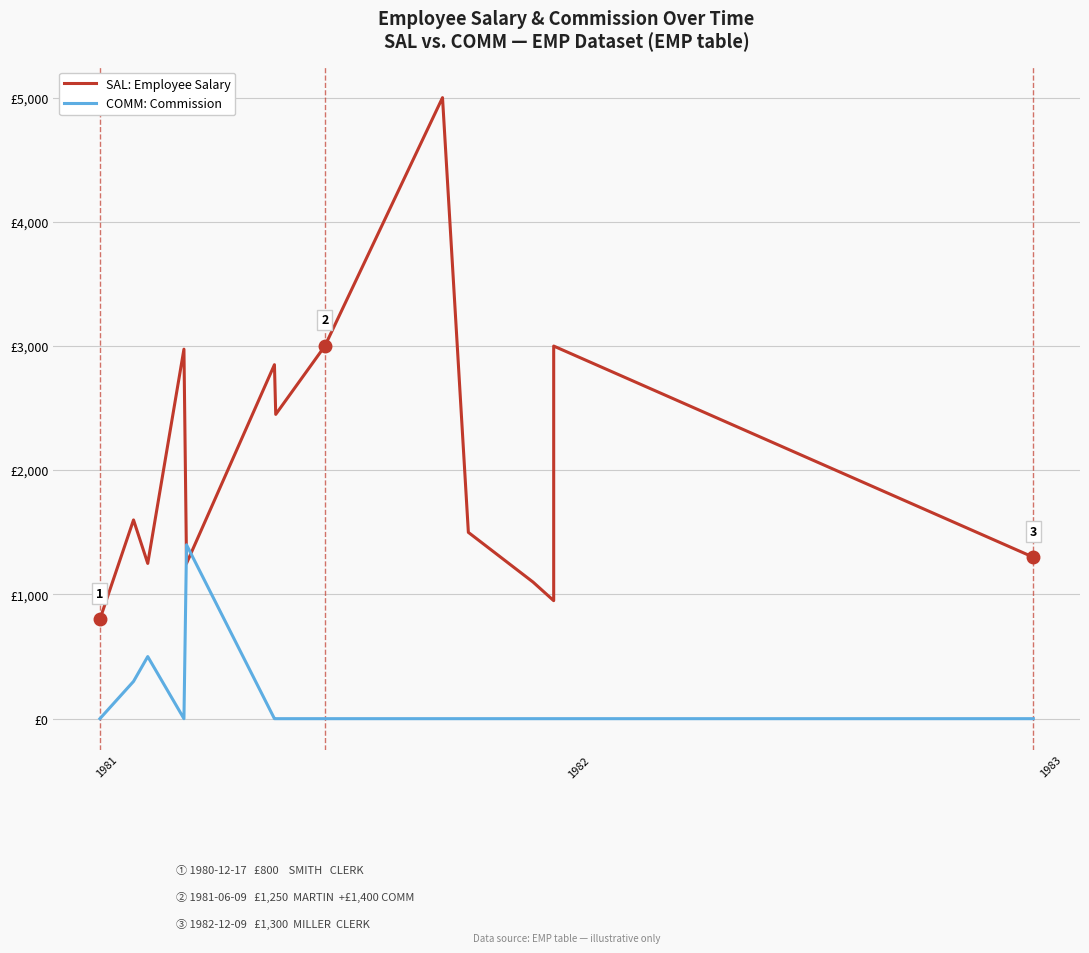

At which category does SAL: Employee Salary reach its first local peak?

1981